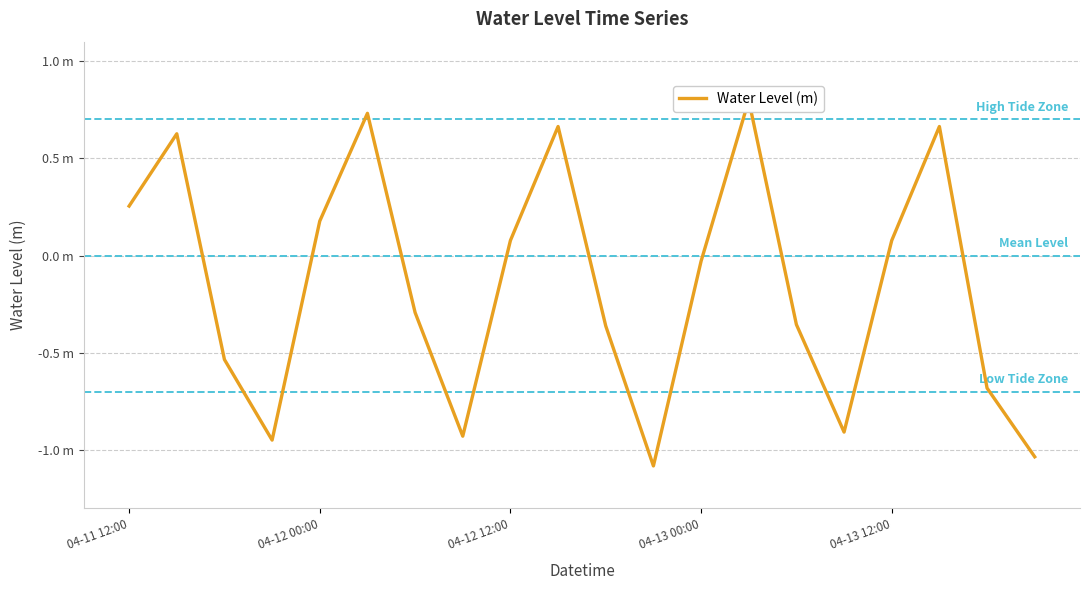

What is the sum of the values at 04-13 00:00 and 17?

-0.3